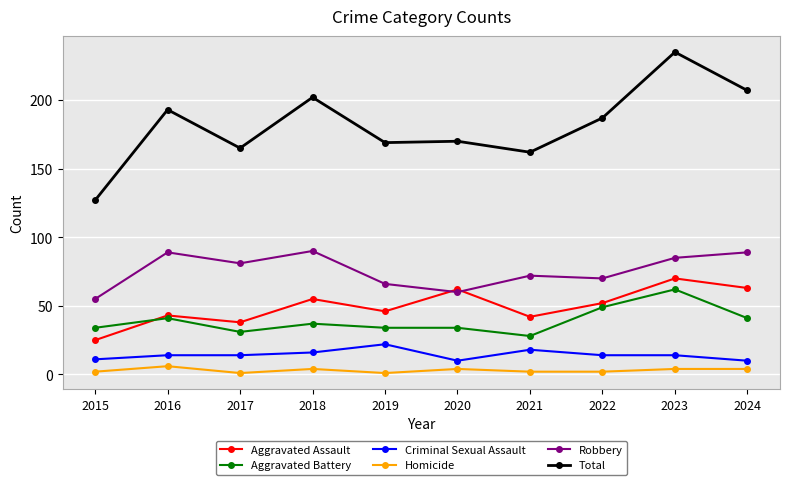

True or false: Criminal Sexual Assault and Aggravated Assault cross at least once.

False